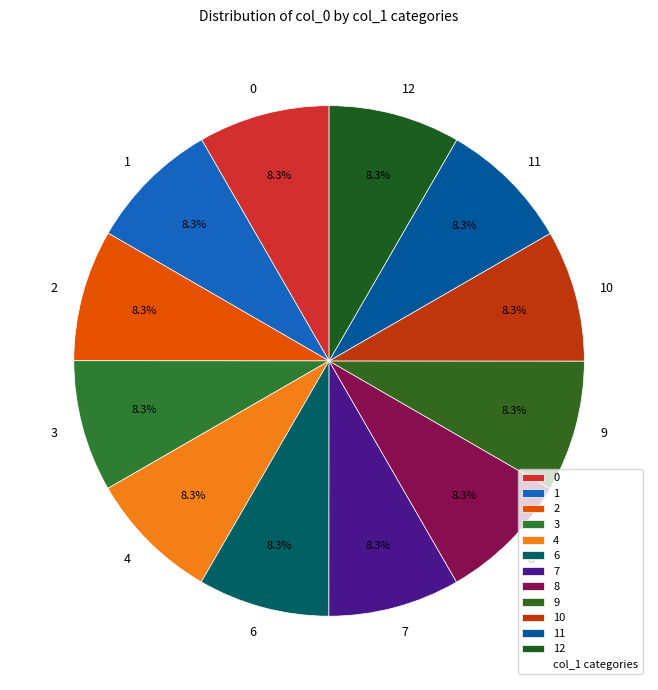

Is there a majority slice in this chart?

No